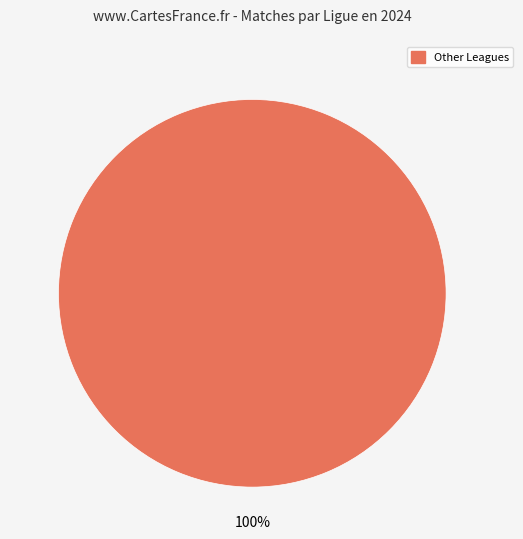

How many slices are in this pie chart?

1